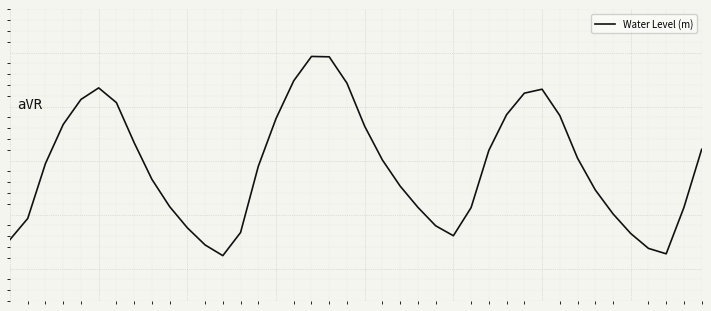

Reading left to right, list all the values displayed in this chart.

-0.7	-0.5	-0.0	0.3	0.6	0.7	0.5	0.2	-0.2	-0.4	-0.6	-0.8	-0.9	-0.7	-0.1	0.4	0.7	1.0	1.0	0.7	0.3	0.0	-0.2	-0.4	-0.6	-0.7	-0.4	0.1	0.4	0.6	0.7	0.4	0.0	-0.3	-0.5	-0.7	-0.8	-0.9	-0.4	0.1